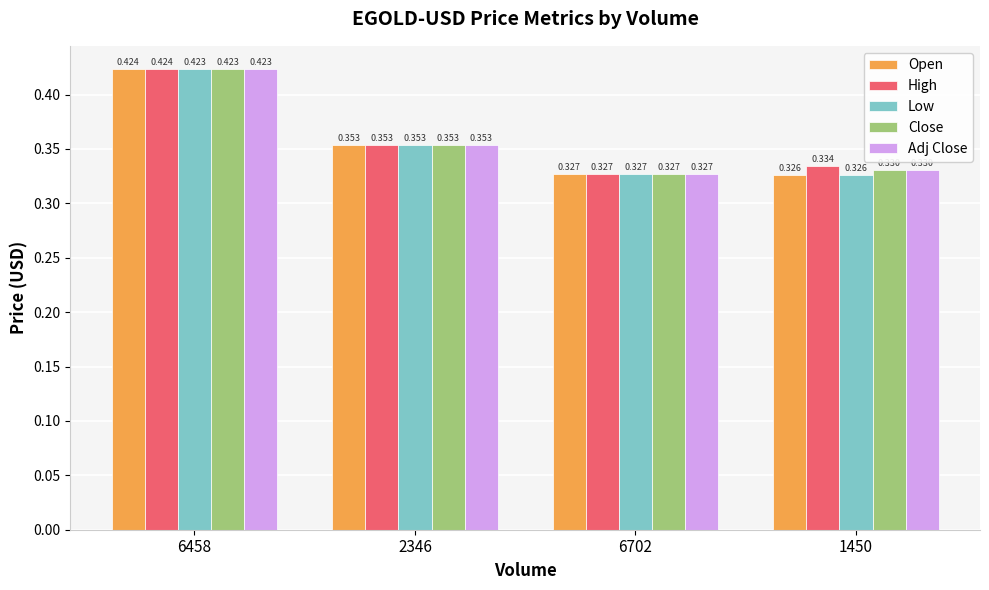

Which series has the widest spread of values?

Open